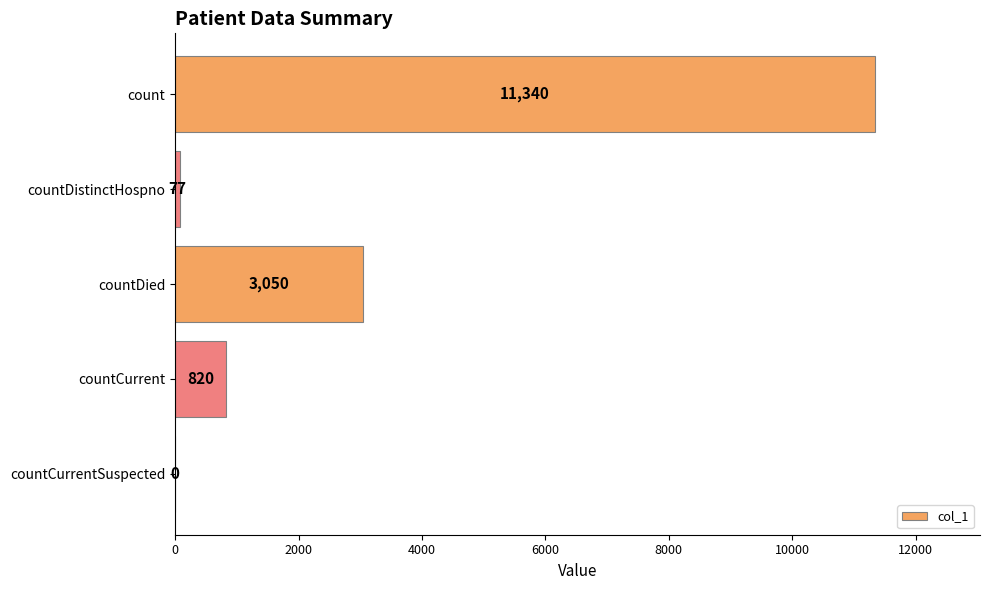

Which category has the highest value across all series?

count